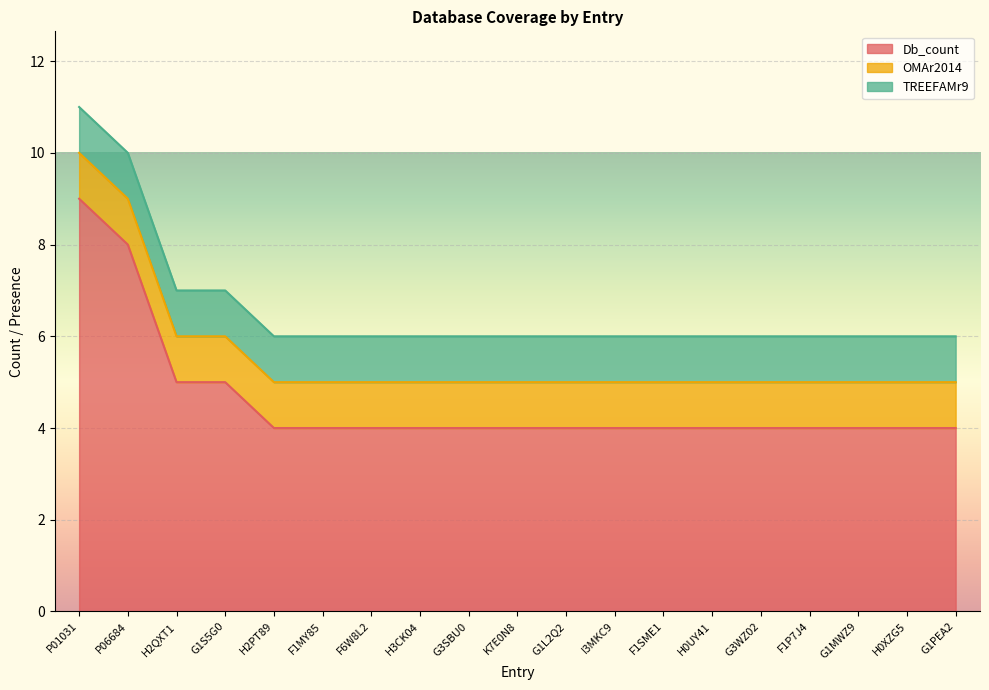

True or false: Db_count has more than 0 points higher than both neighbors.

False